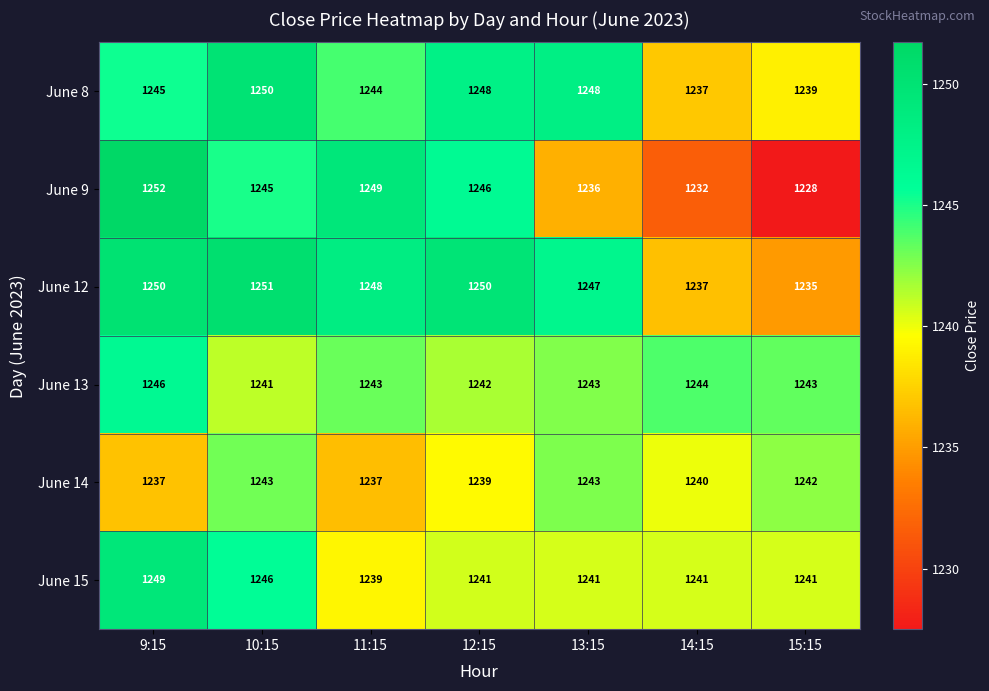

Which series changed the most between 9:15 and 10:15?

June 9